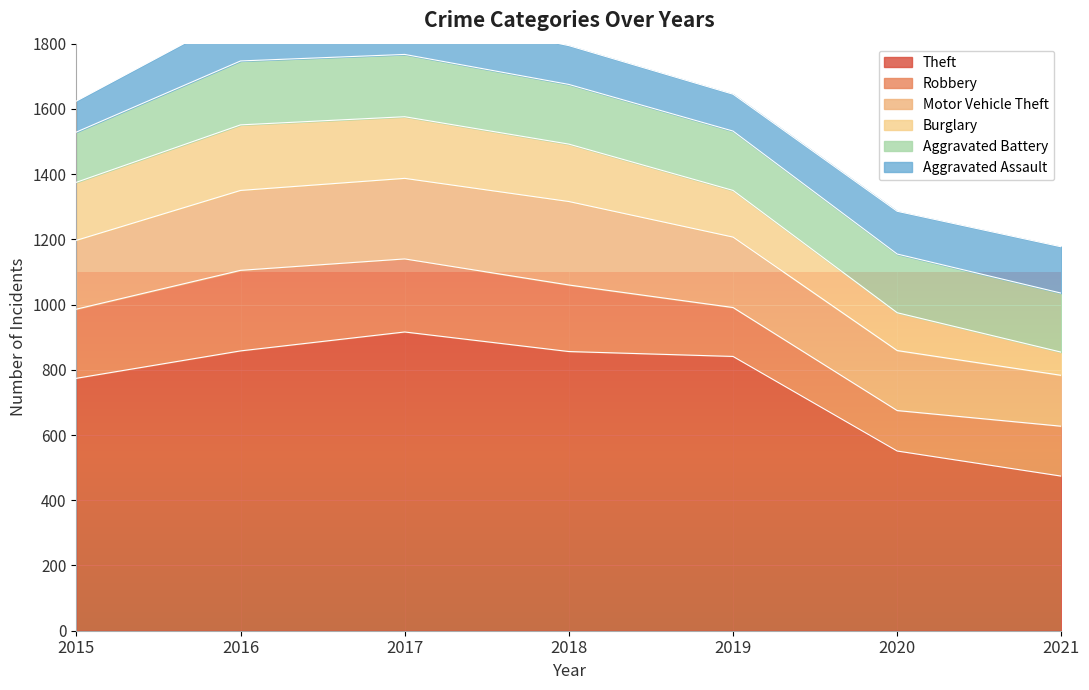

What is the sum of the Aggravated Assault values at 2017 and 2020?

262